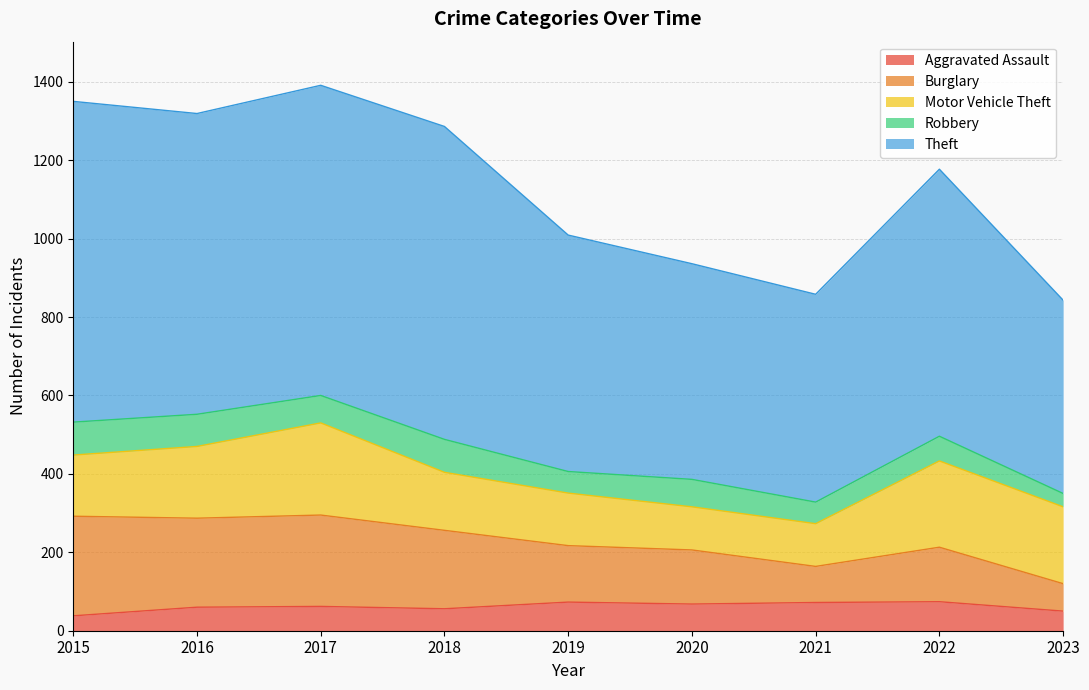

The value of Aggravated Assault at 2018 is 56. True or false?

True